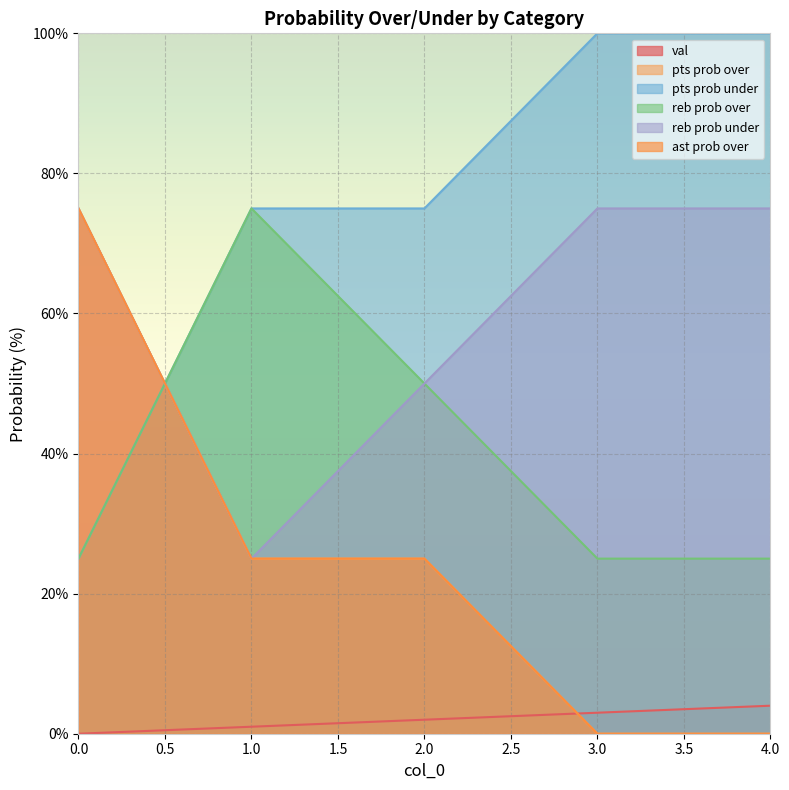

How many data points in val are less than 2?

2